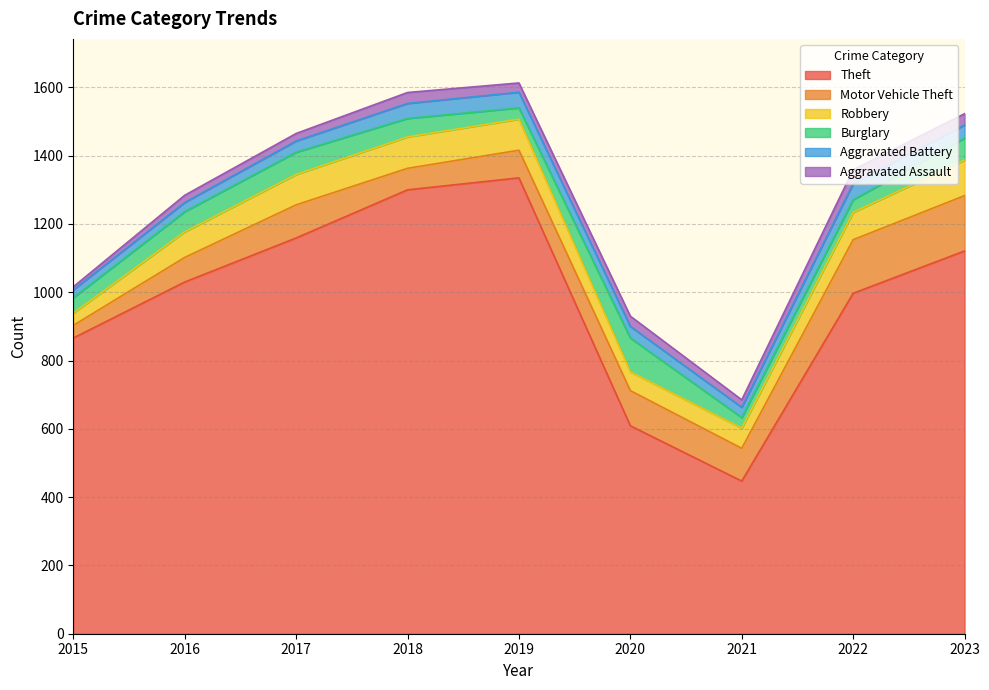

True or false: Motor Vehicle Theft has more than 2 points higher than both neighbors.

False